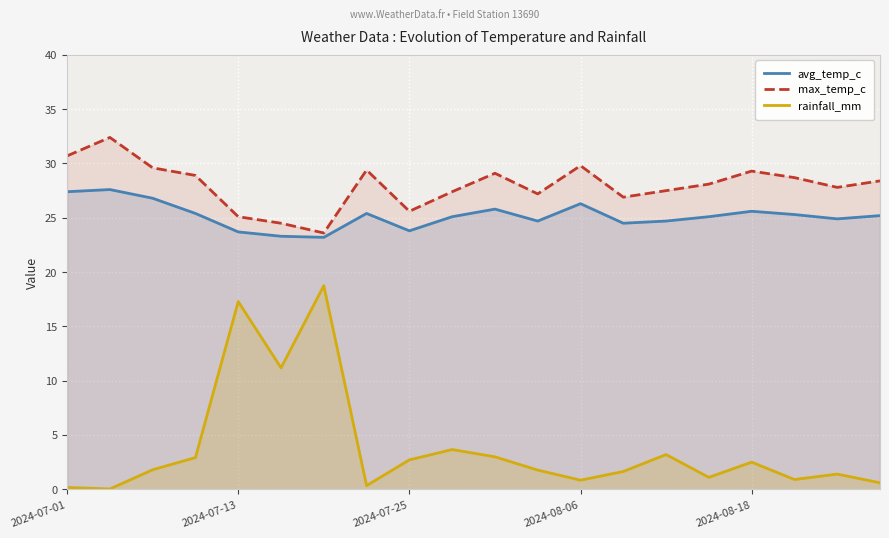

What is the greatest value displayed?

32.4